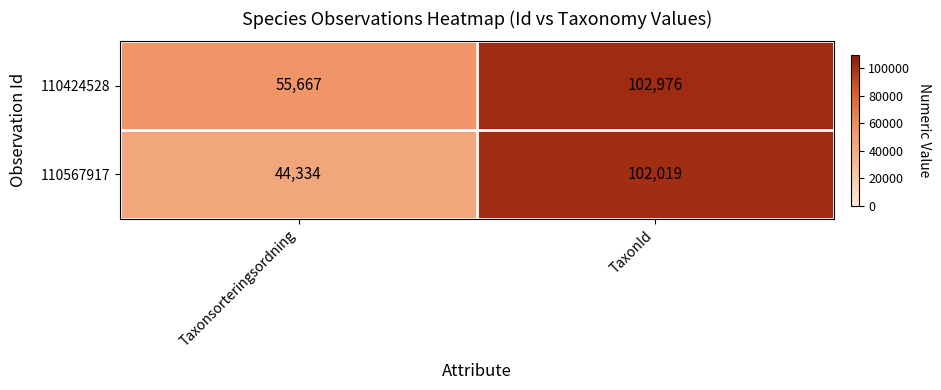

At which label is 110567917 closest to 73176?

Taxonsorteringsordning